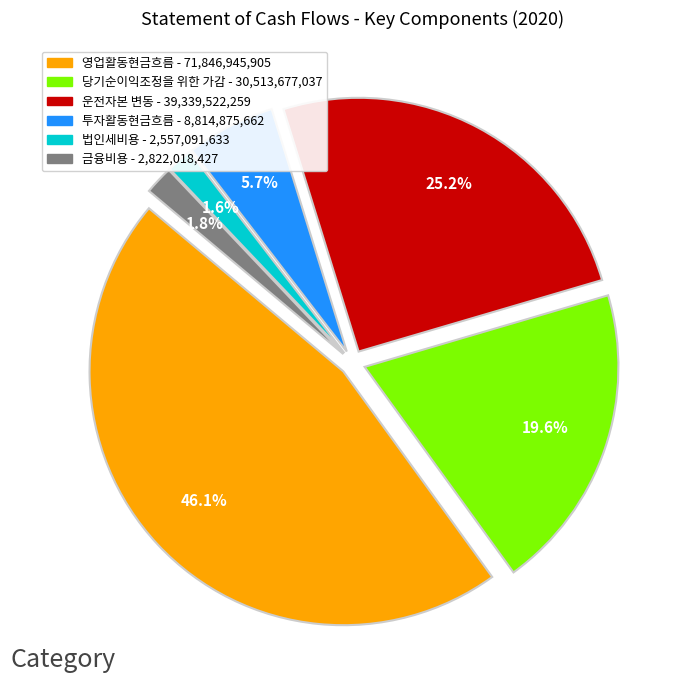

Does 금융비용 account for over 50% of the chart?

No